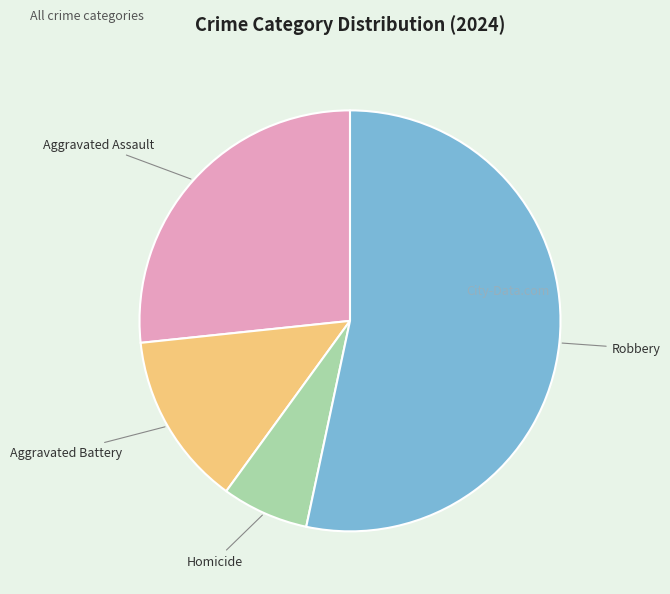

What is the largest slice in the pie chart?

Robbery